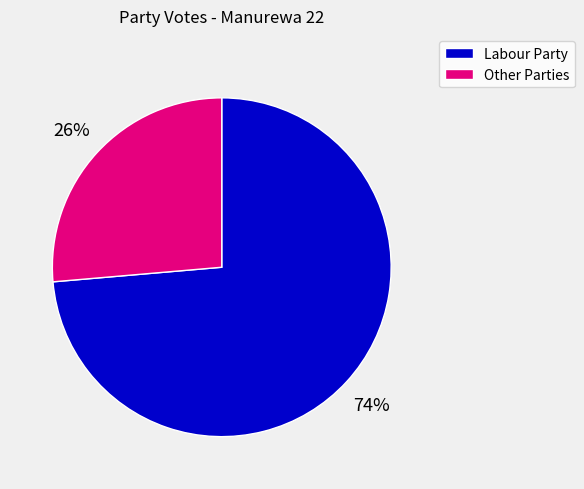

Which category has the biggest portion of the pie?

Labour Party